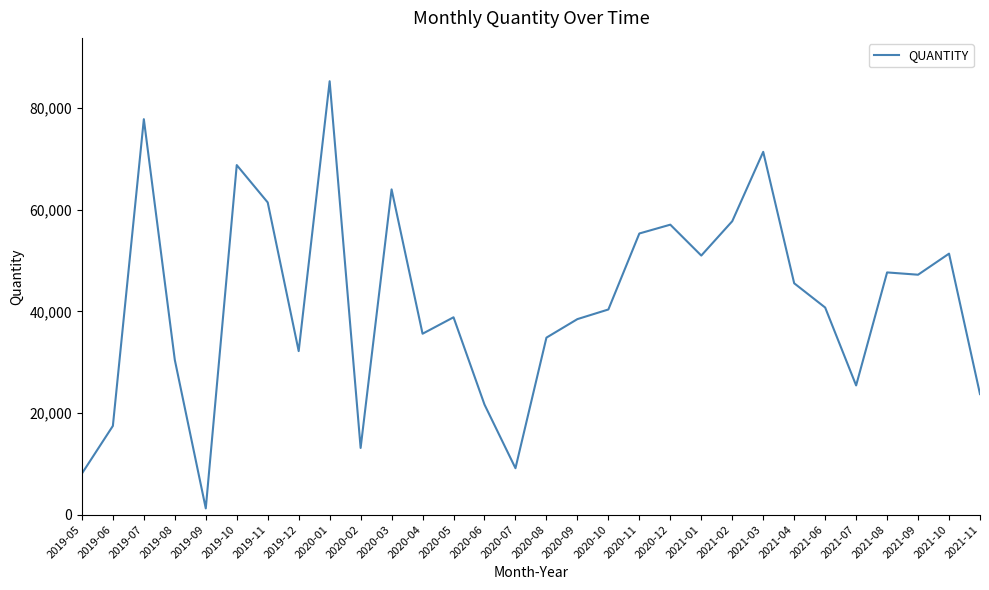

What position from the right is 2020-11?

12